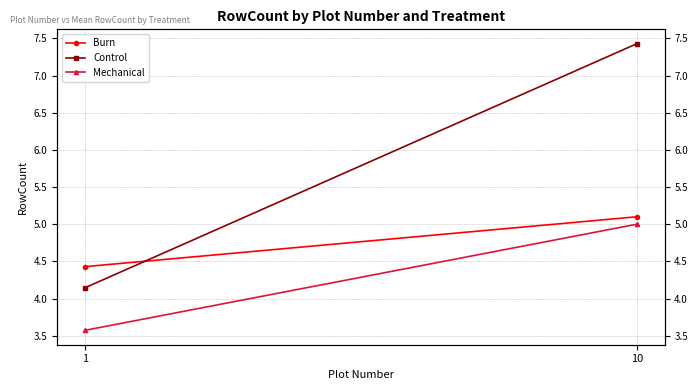

How many data points in Control are less than 7?

1